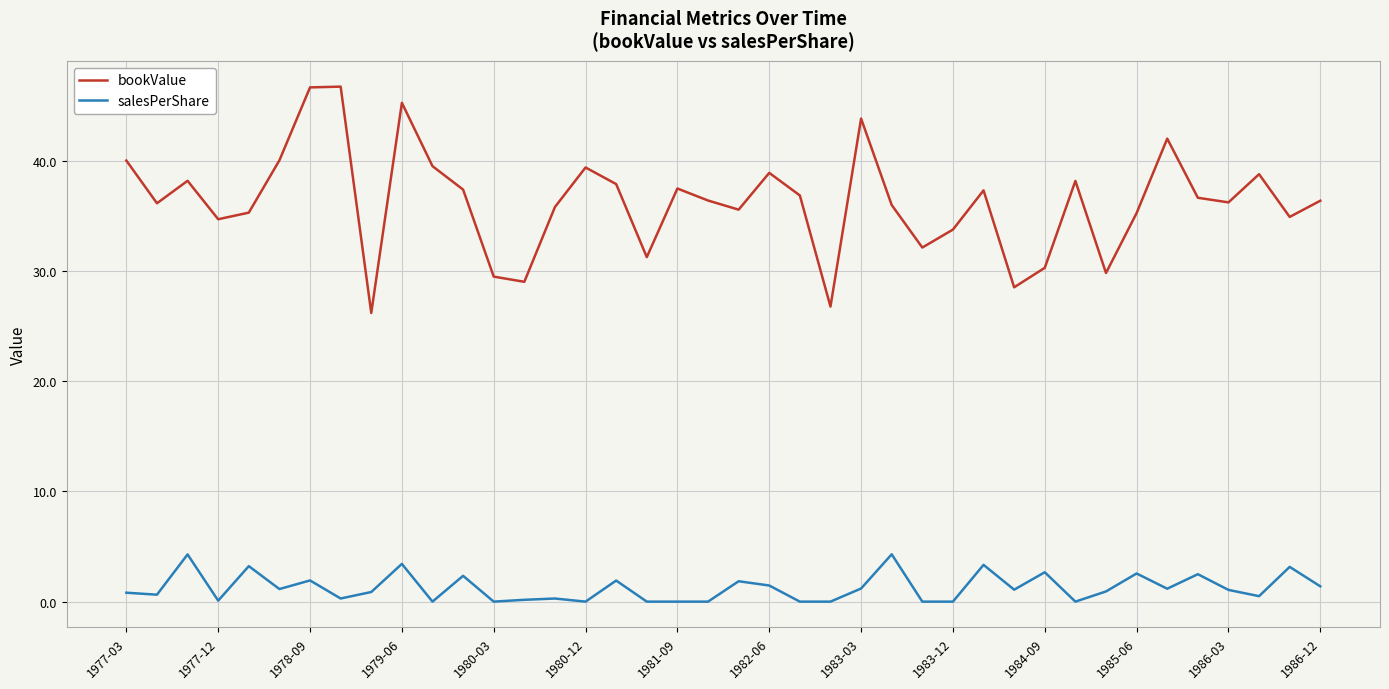

True or false: salesPerShare and bookValue cross at least once.

False